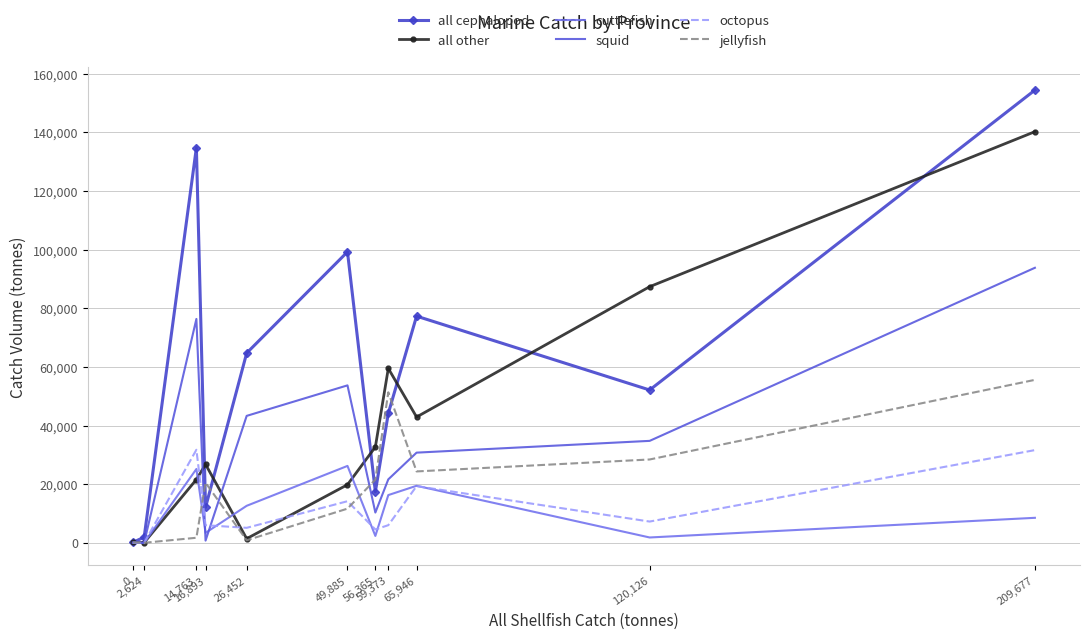

At how many categories does at least one series exceed 117219?

2